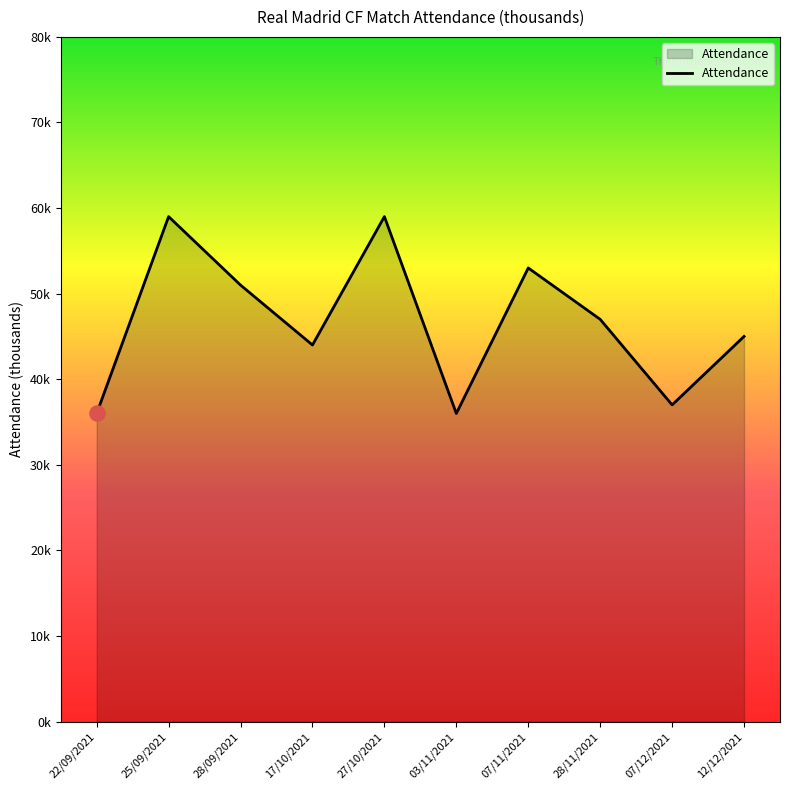

What is the change in value from 17/10/2021 to 07/11/2021?

+9